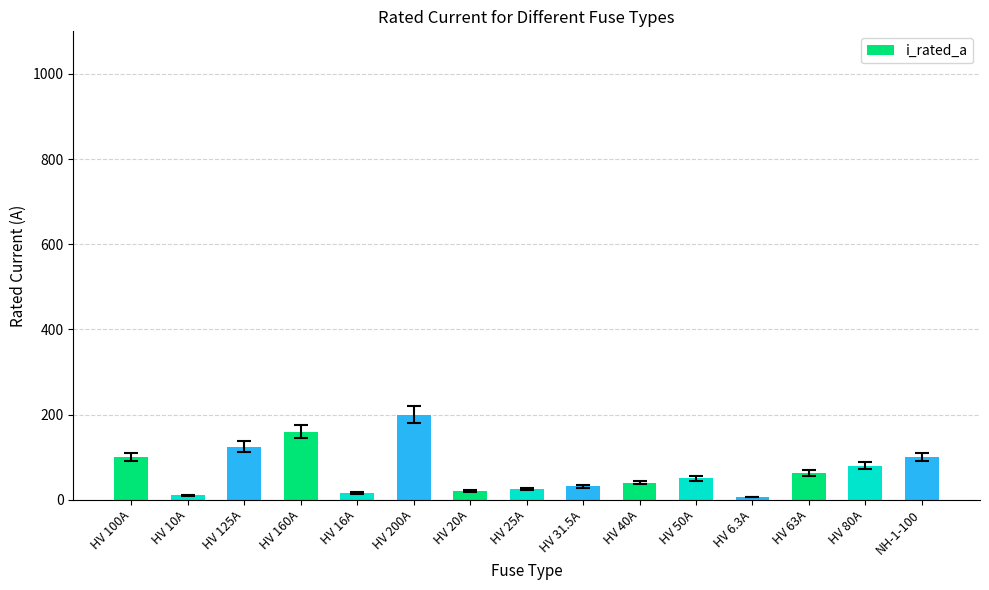

What position from the left is HV 100A?

1